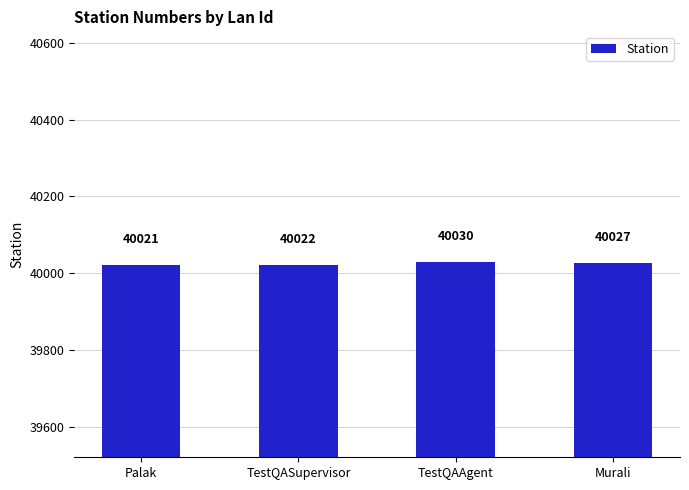

At which label is the value closest to 40025?

Murali